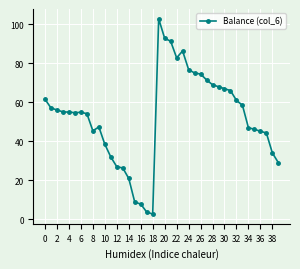

What is the minimum value shown in the chart?

2.8